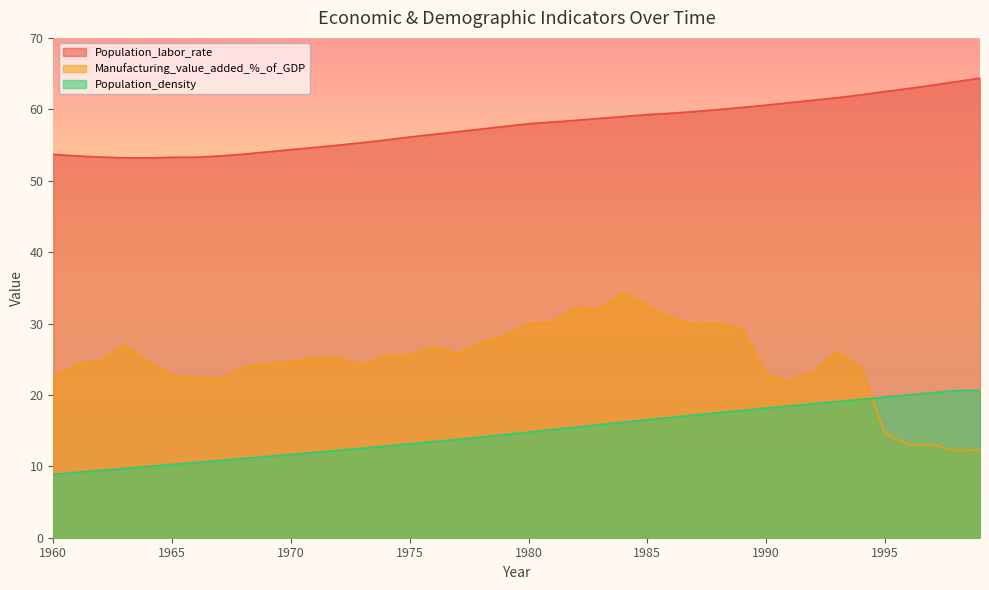

Which series has the largest total across all categories?

Population_labor_rate